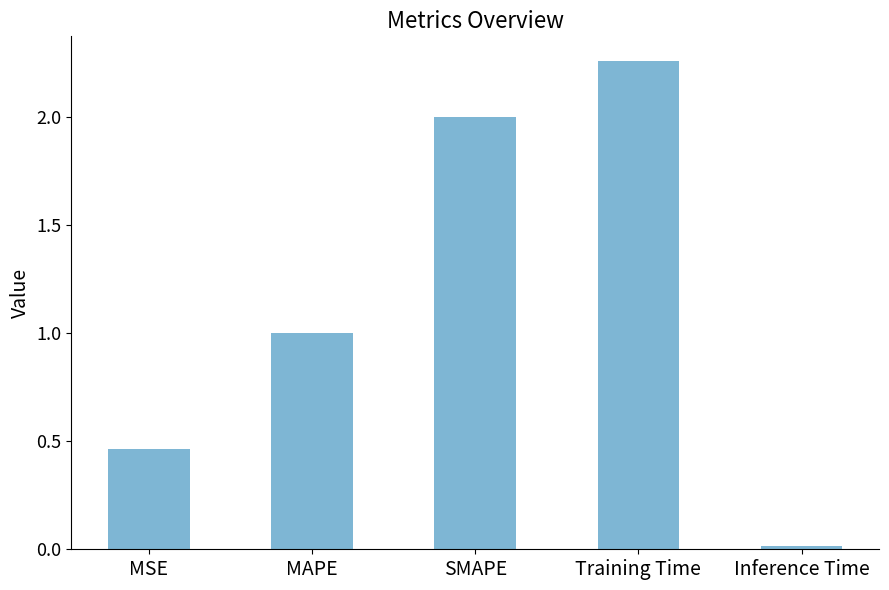

Rank the categories by value from highest to lowest.

Training Time, SMAPE, MAPE, MSE, Inference Time